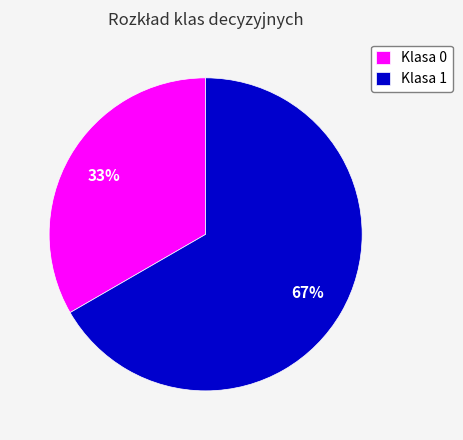

What is the majority slice?

Klasa 1